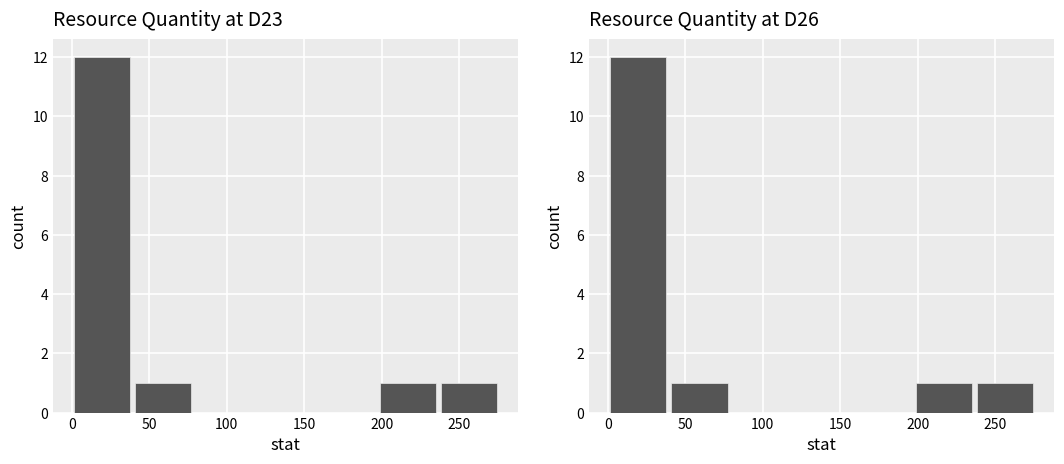

At how many categories does at least one series exceed 2?

1